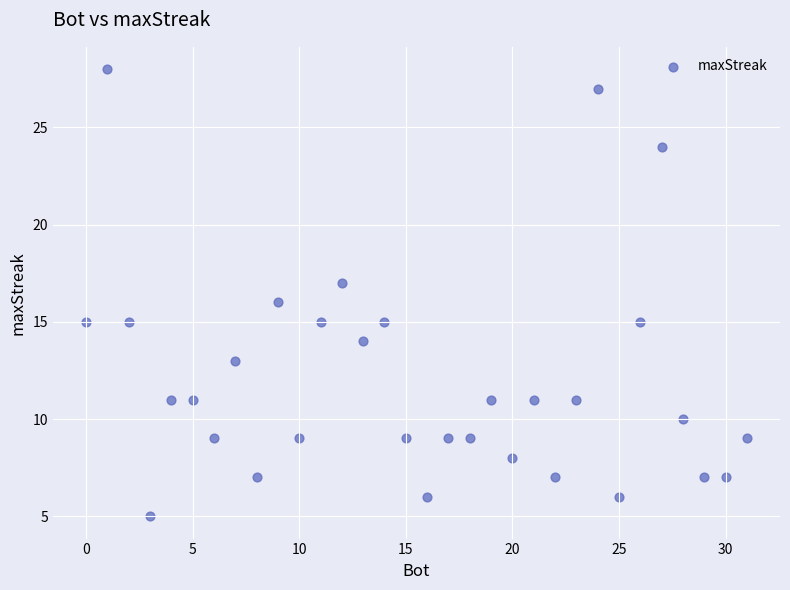

What is the range of X values (max minus min)?

31